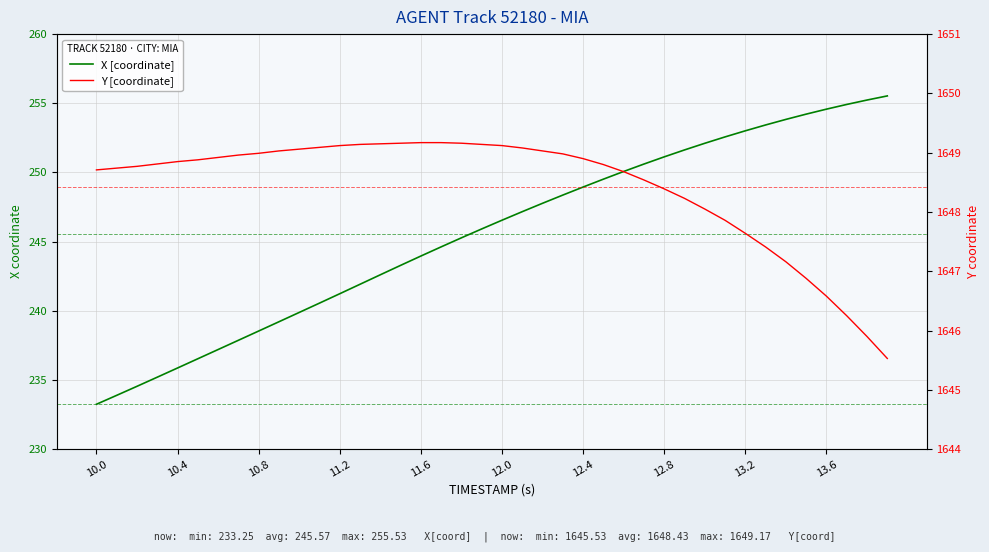

True or false: X [coordinate] has a value of 446.7 at 35.

False